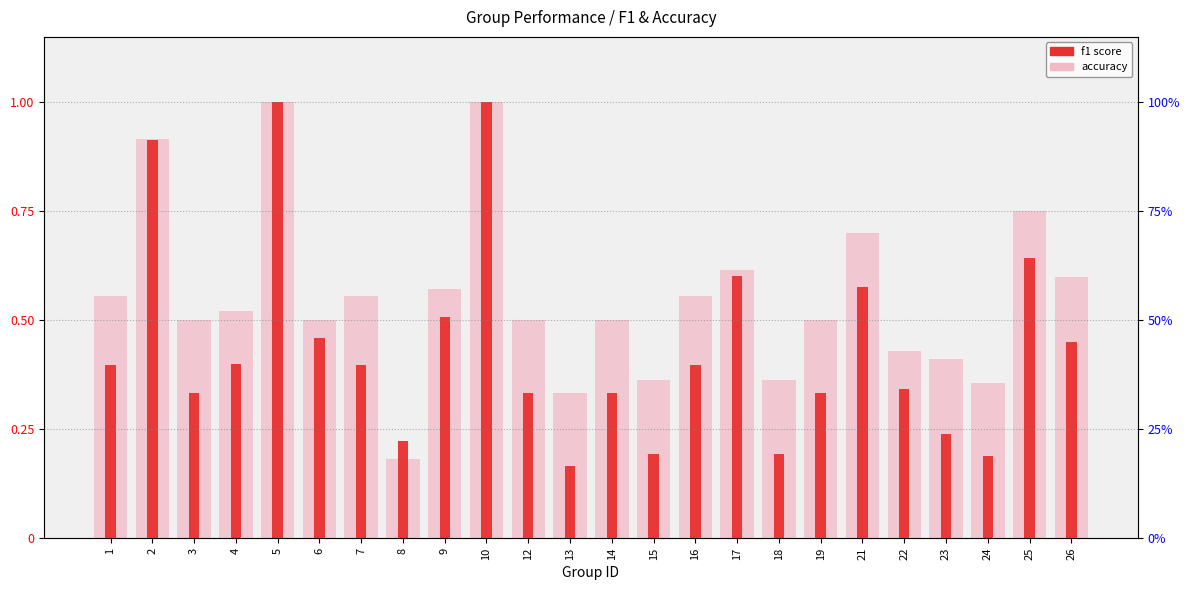

Which series changed the most between 12 and 25?

f1